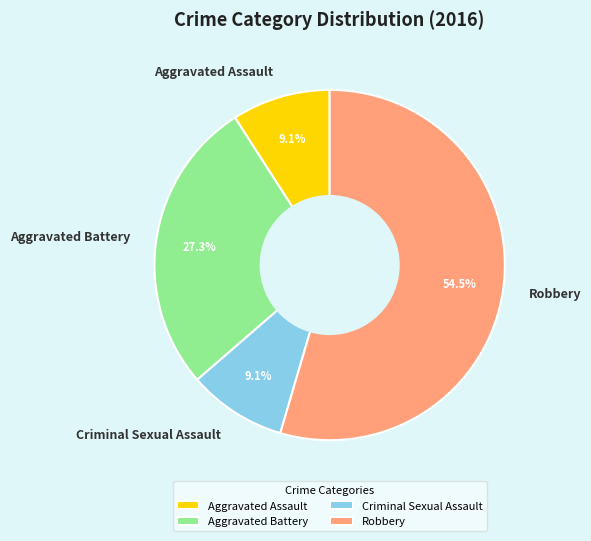

The Aggravated Assault slice represents 1% of the pie. True or false?

False